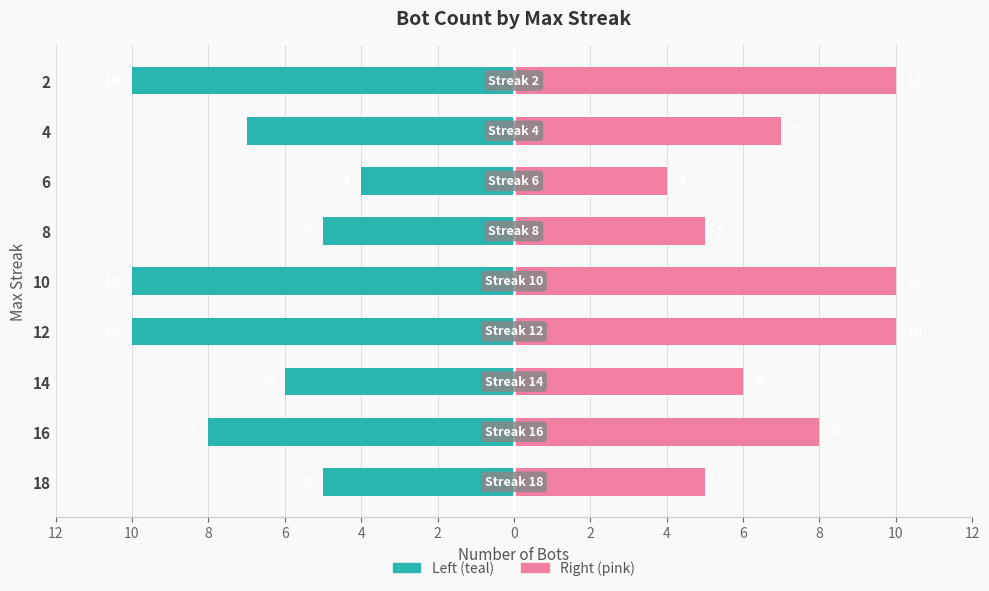

What is the lowest value of the Bot Count (right) series?

4